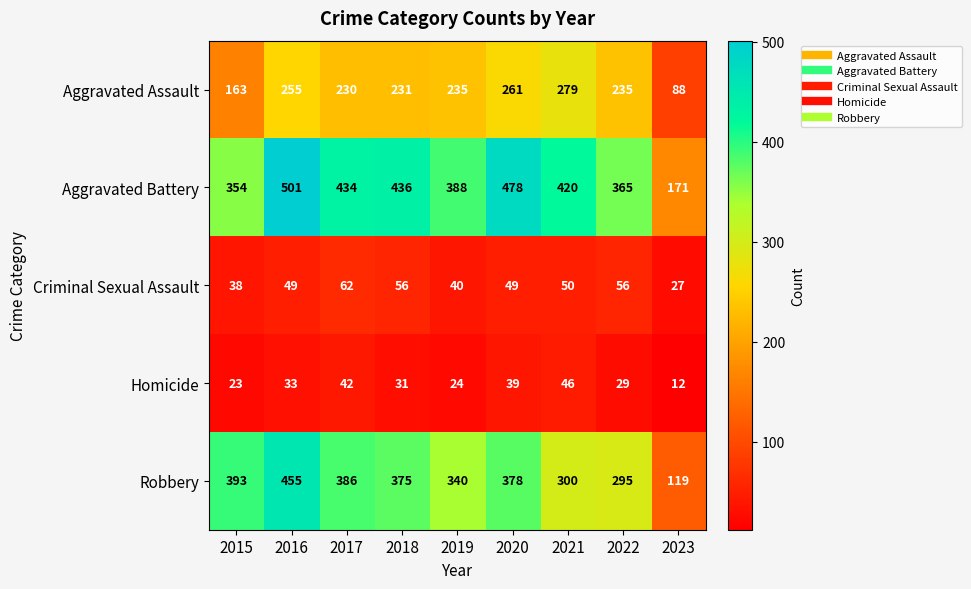

Rank the series by their maximum value, from highest to lowest.

Aggravated Battery, Robbery, Aggravated Assault, Criminal Sexual Assault, Homicide